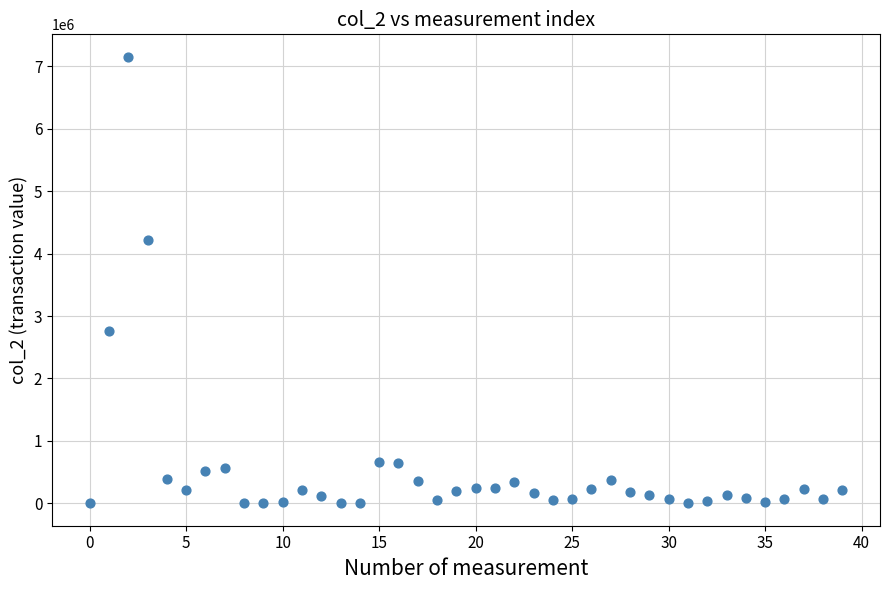

What is the range of Y values (max minus min)?

7152820